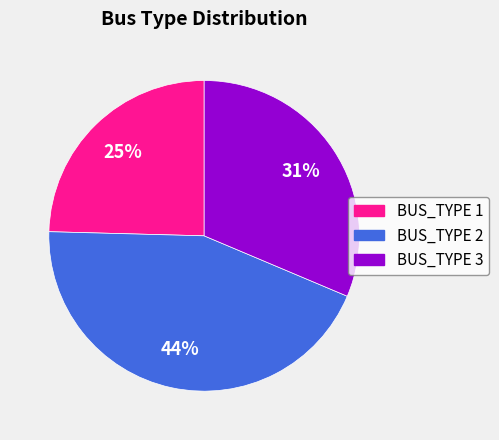

Rank the categories by value from highest to lowest.

BUS_TYPE 2, BUS_TYPE 3, BUS_TYPE 1